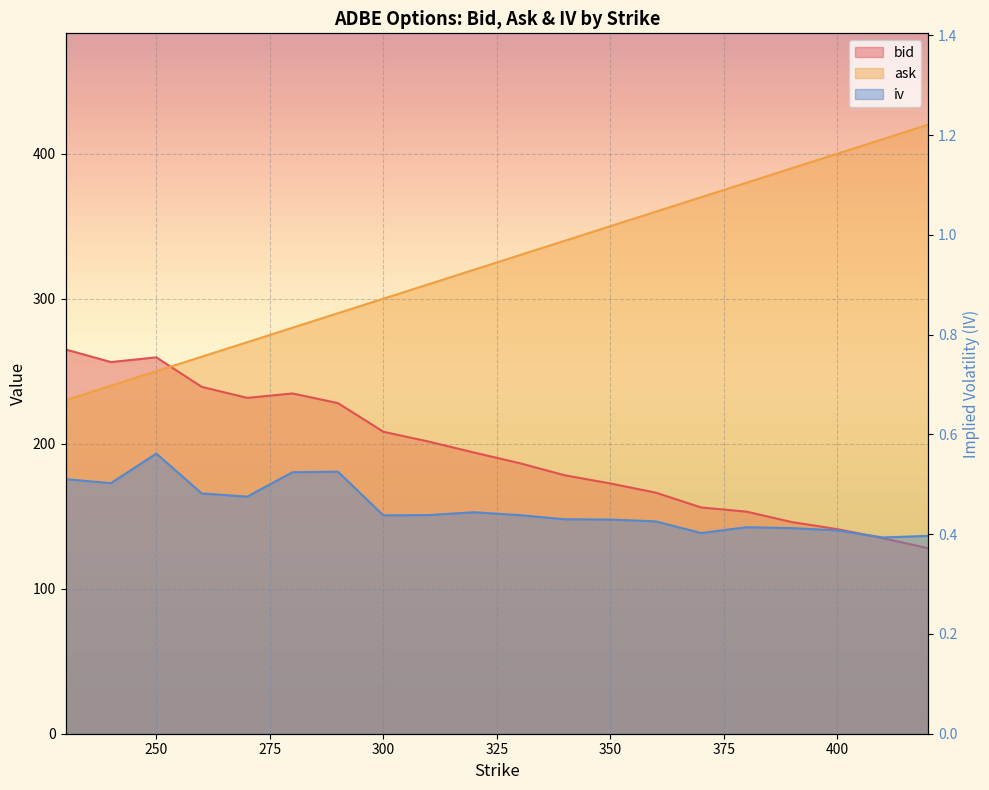

What is the sum of all bid values?

3880.6